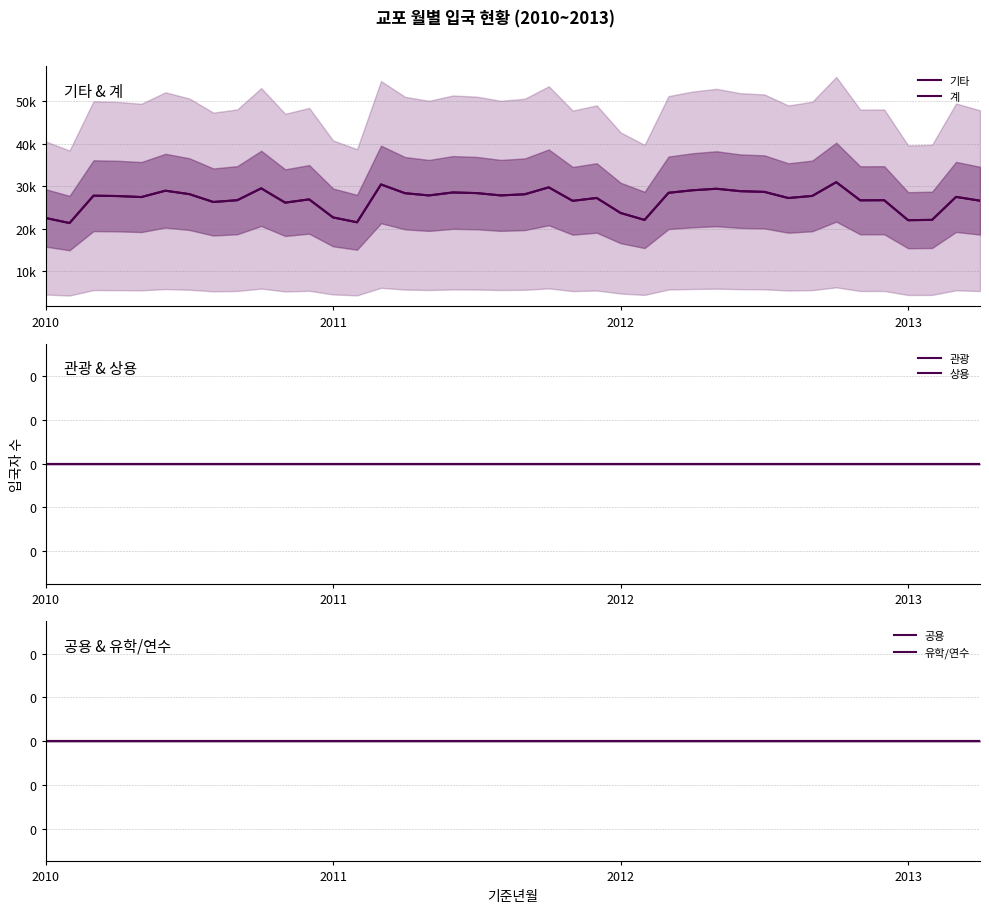

Which series changed the most between 21 and 37?

기타